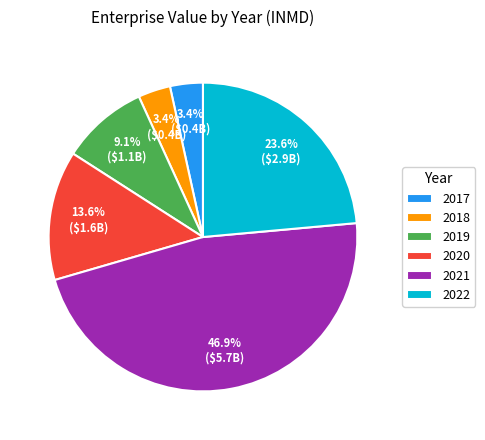

The 2021 slice represents 47% of the pie. True or false?

True